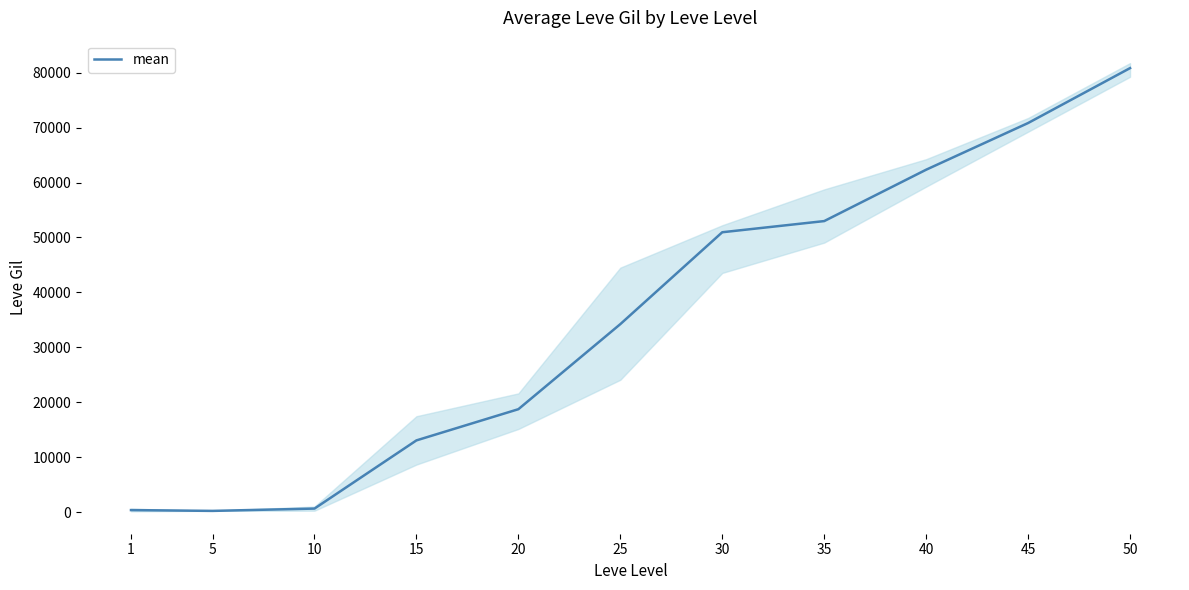

What is the sum of the values at 40 and 25?

96545.0